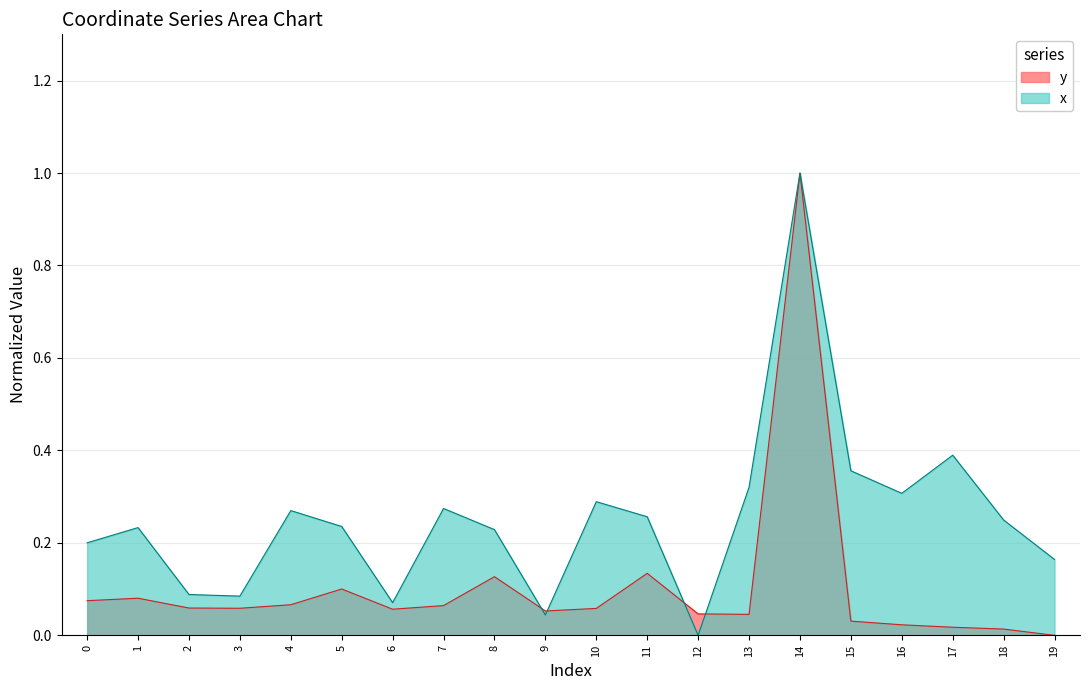

How many positive values does the y series have?

19